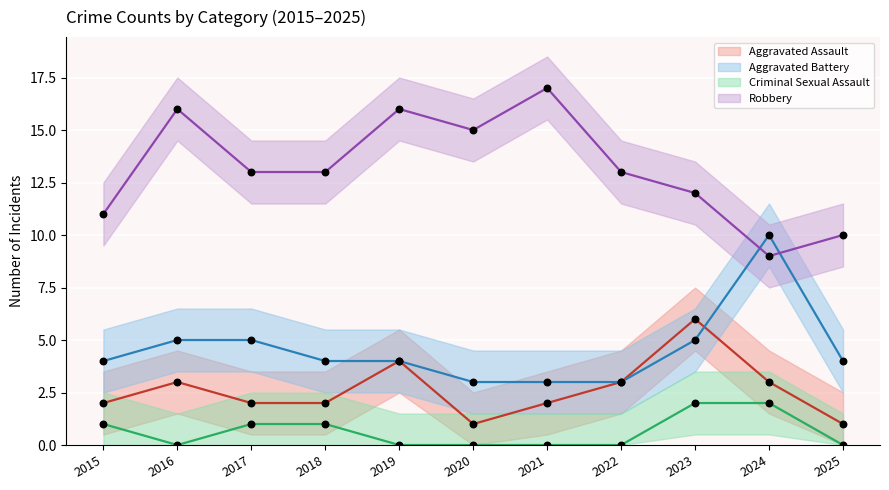

Which series has the largest total across all categories?

Robbery